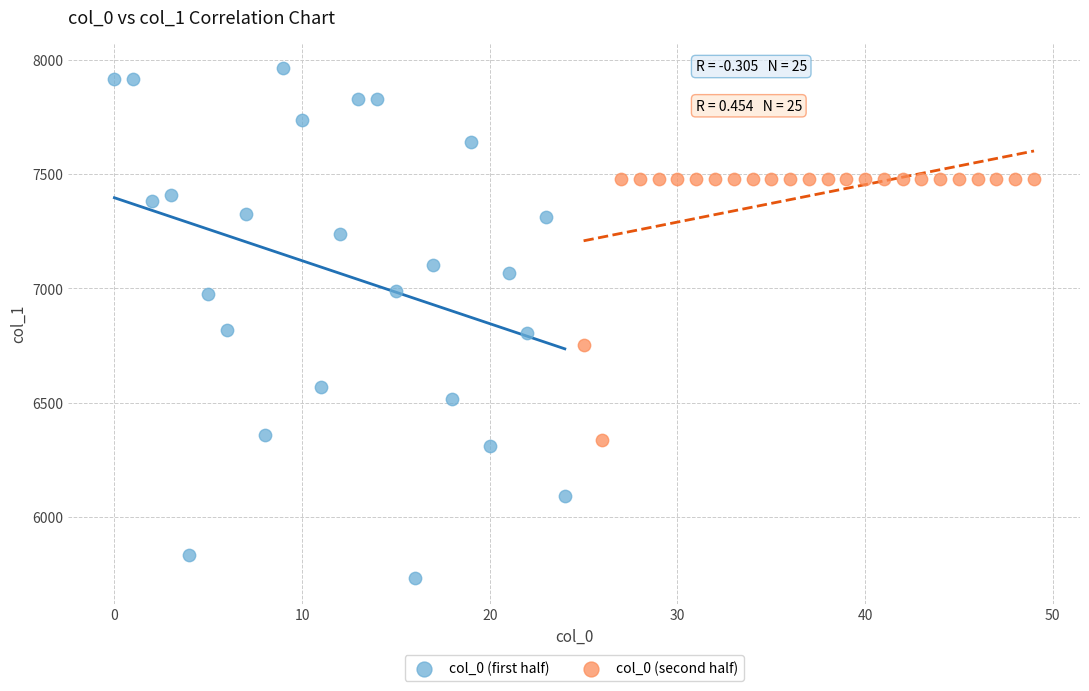

Which series reaches the minimum Y coordinate?

col_0 (first half)